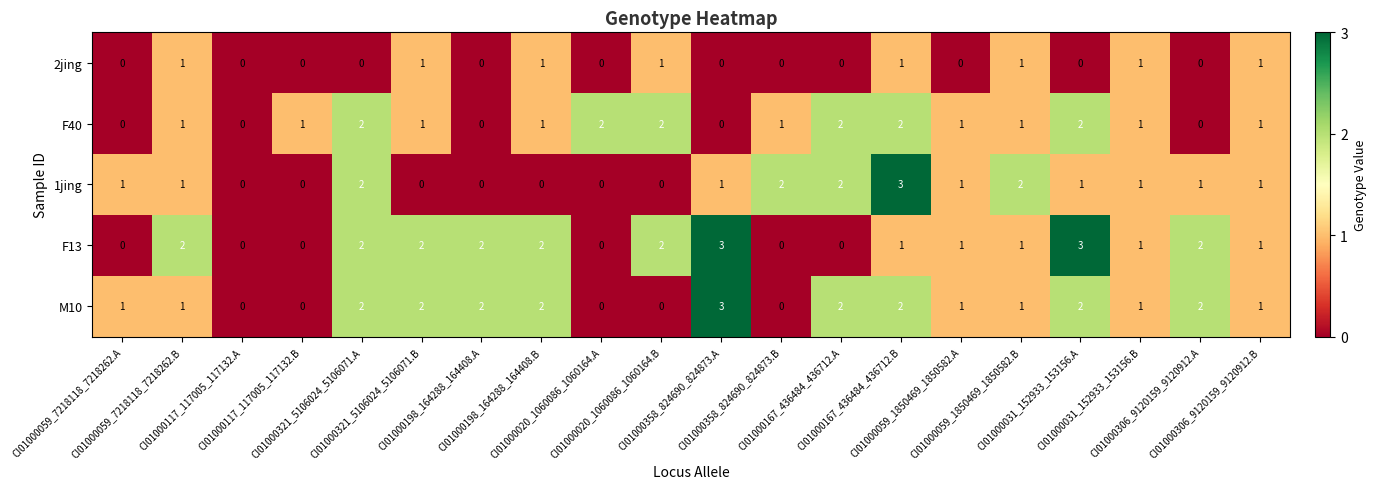

What is the sum of all M10 values?

25